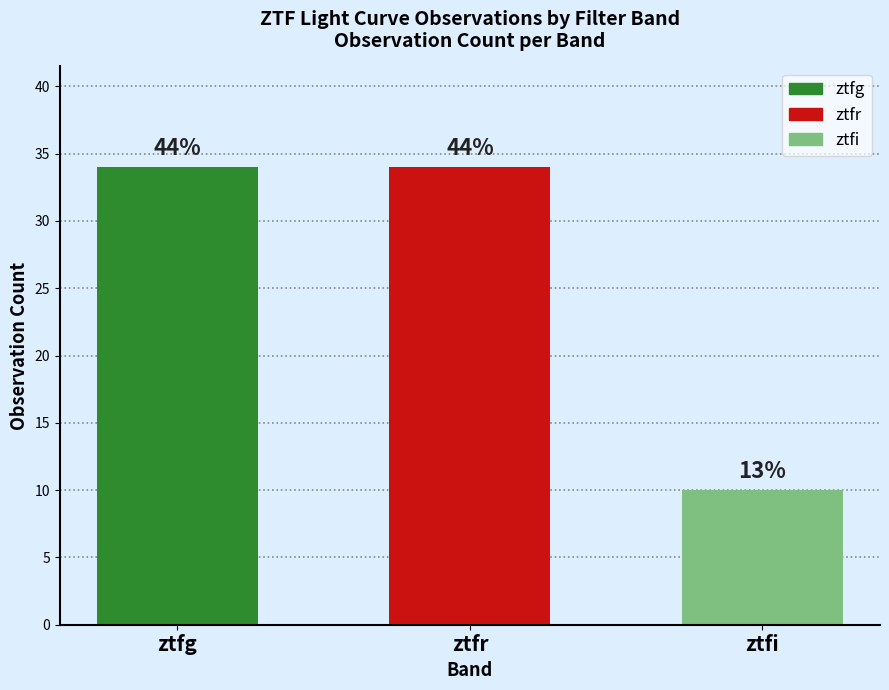

What is the difference between the maximum and minimum values?

24